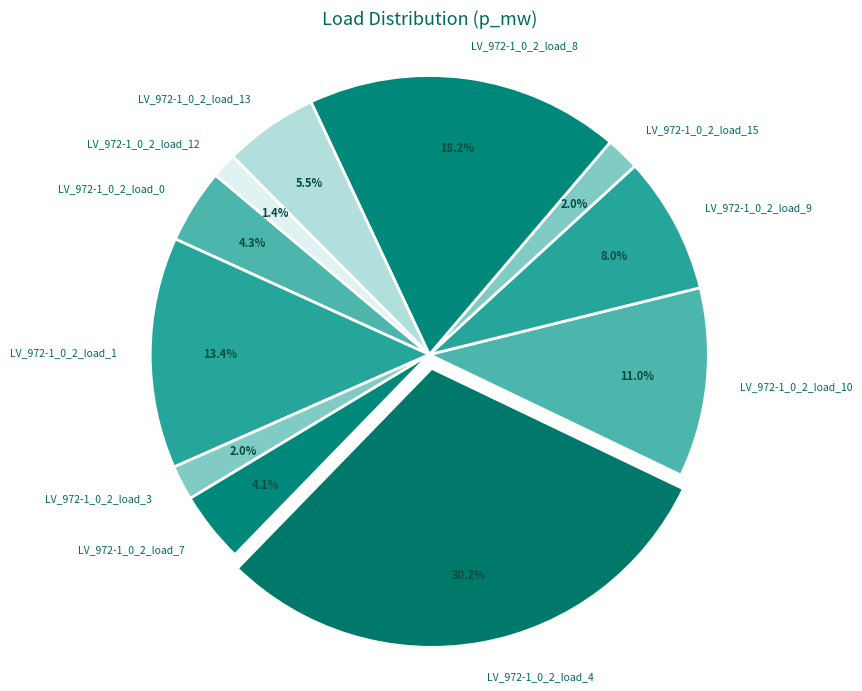

What is the total percentage of LV_972-1_0_2_load_7 and LV_972-1_0_2_load_0?

8.4%